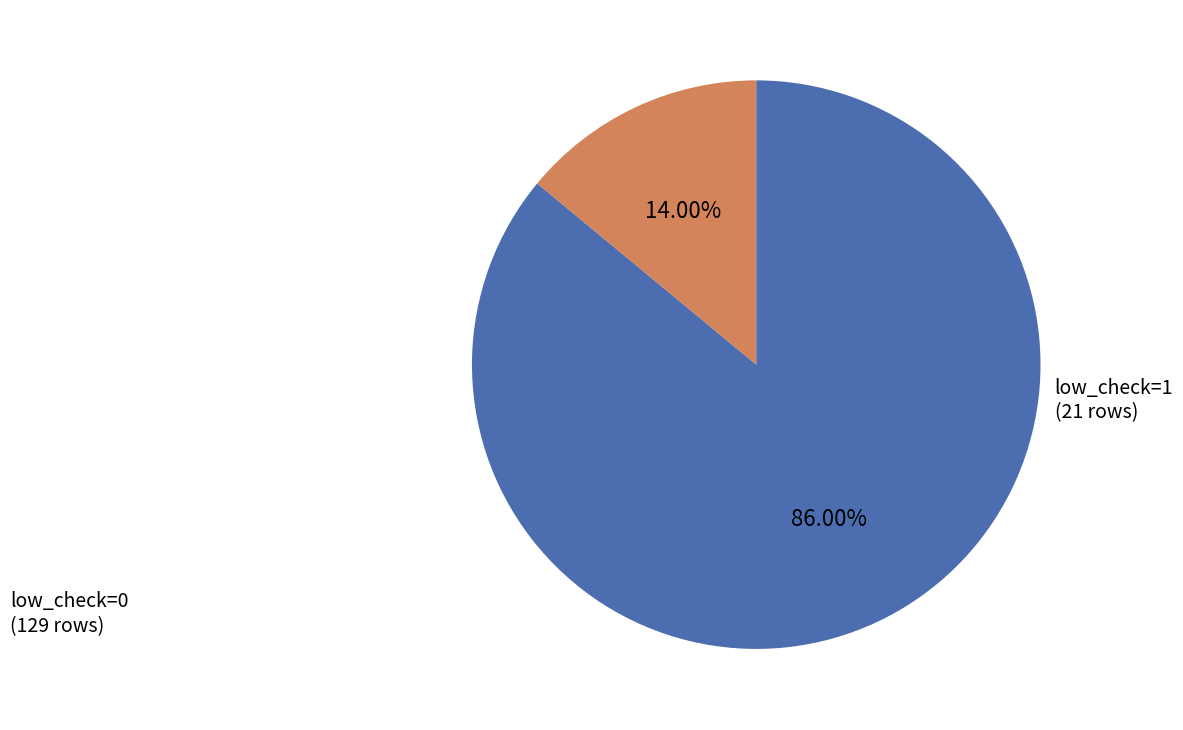

To the nearest percent, what percentage of the pie is low_check=1?

14%